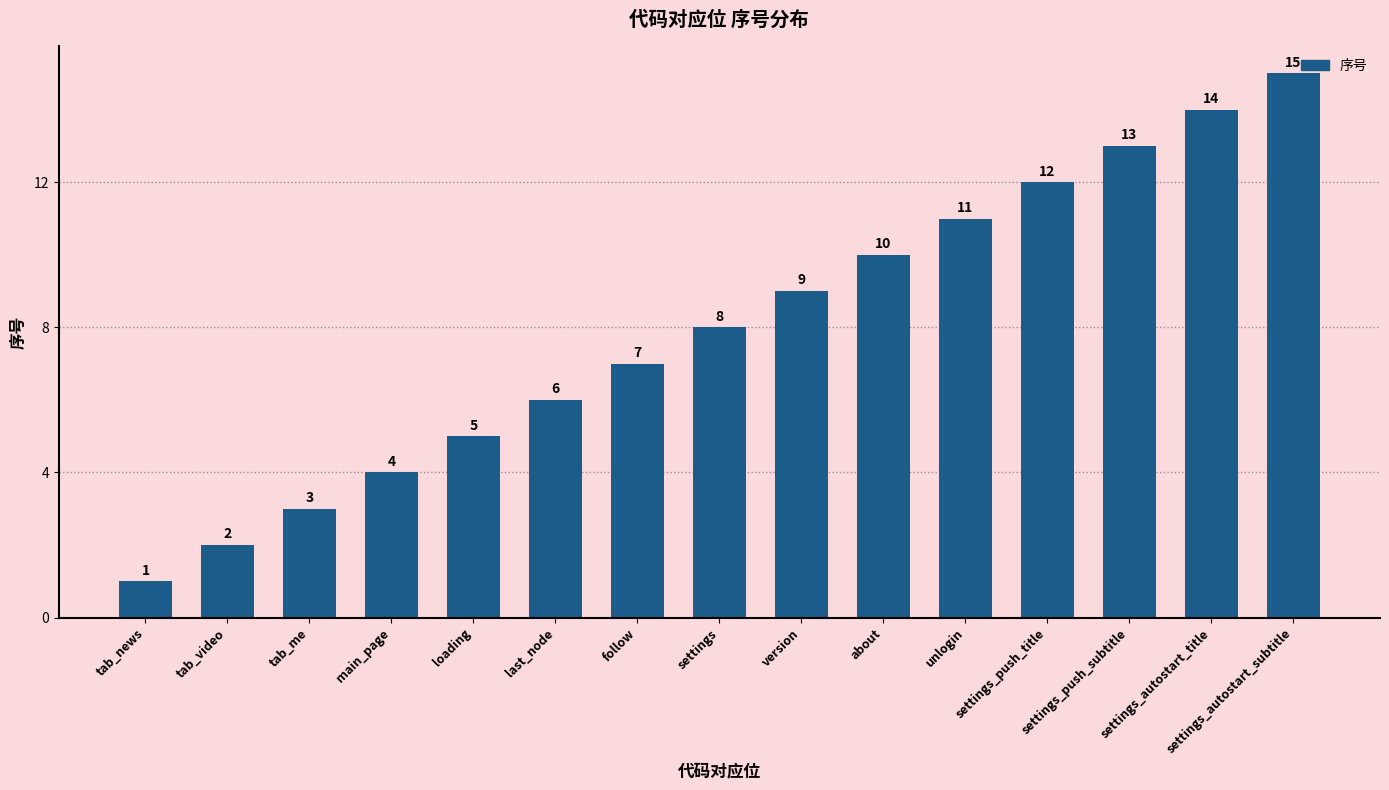

Where is the data nearest to the value 8?

settings